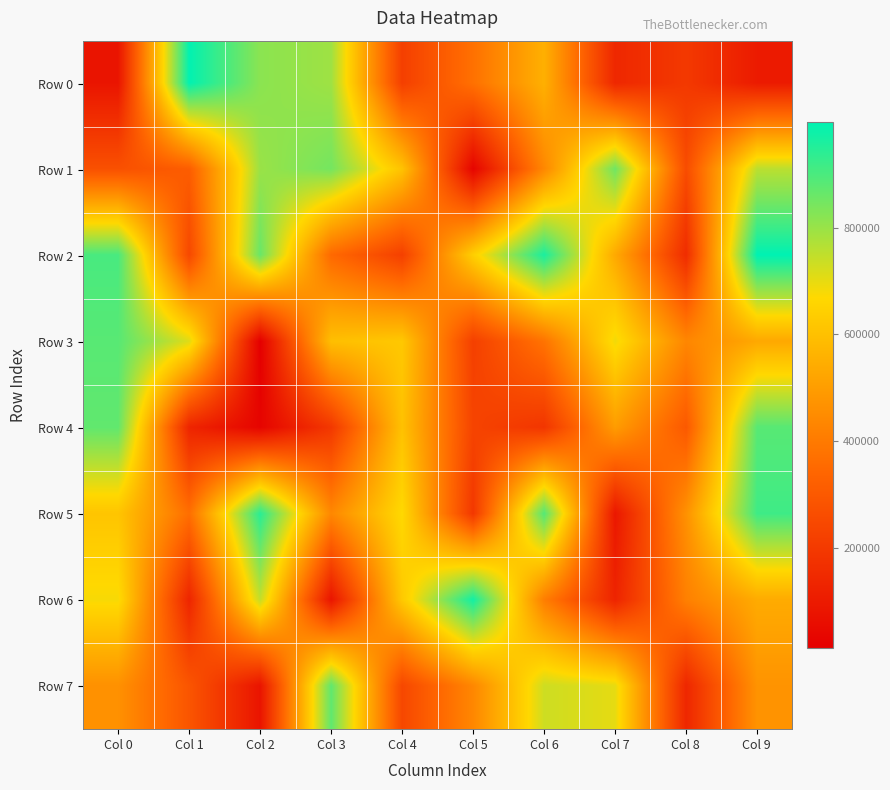

What is the greatest value displayed?

998355